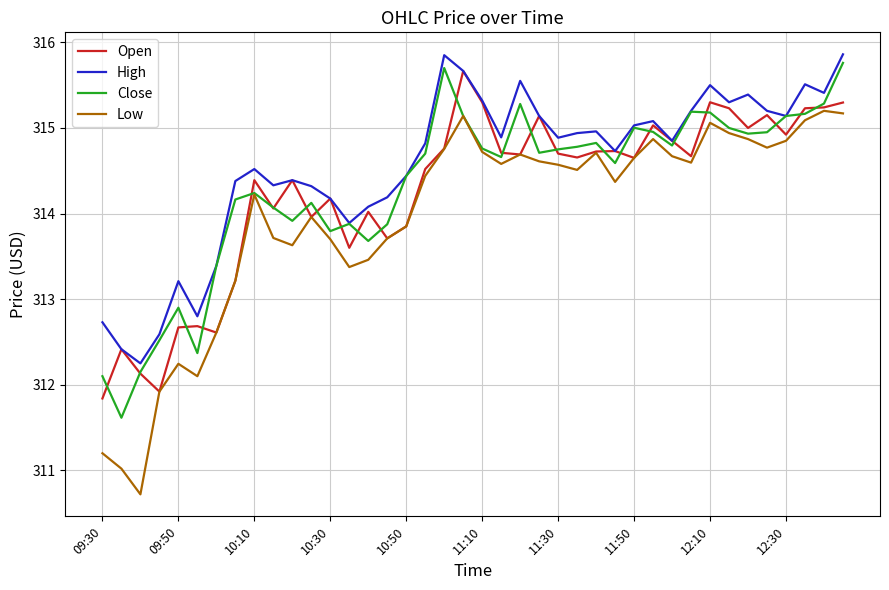

Which series has the largest range (max minus min)?

Low